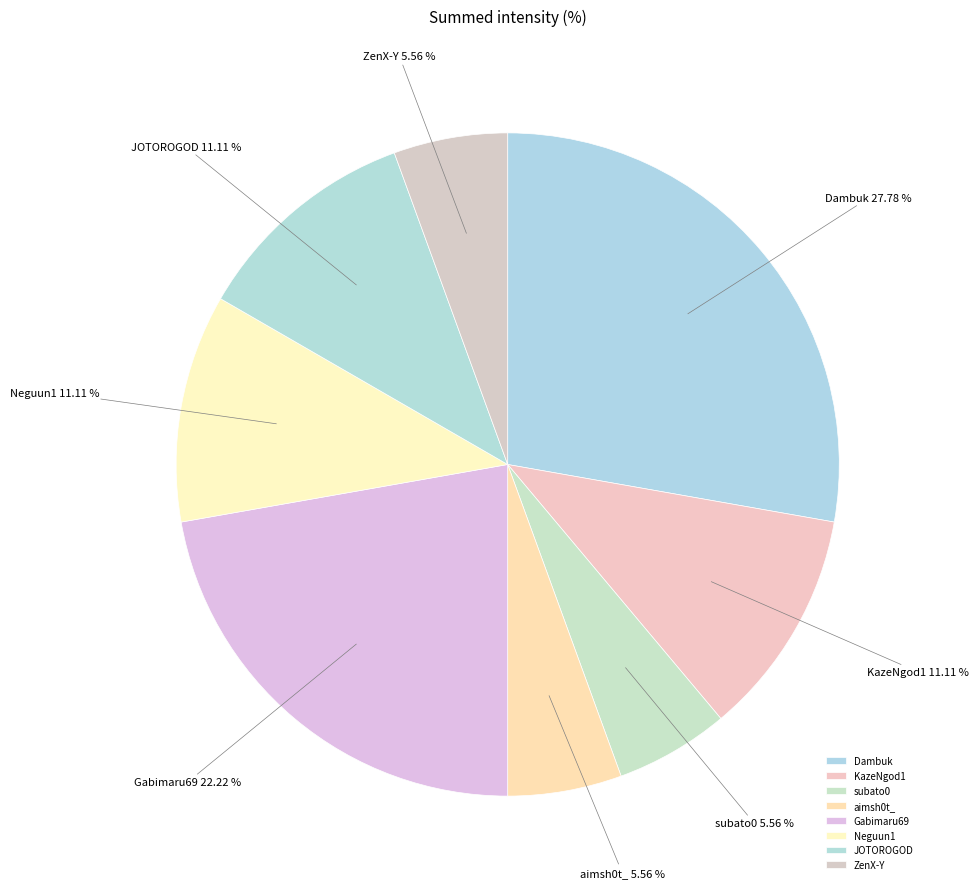

What is the largest slice in the pie chart?

Dambuk